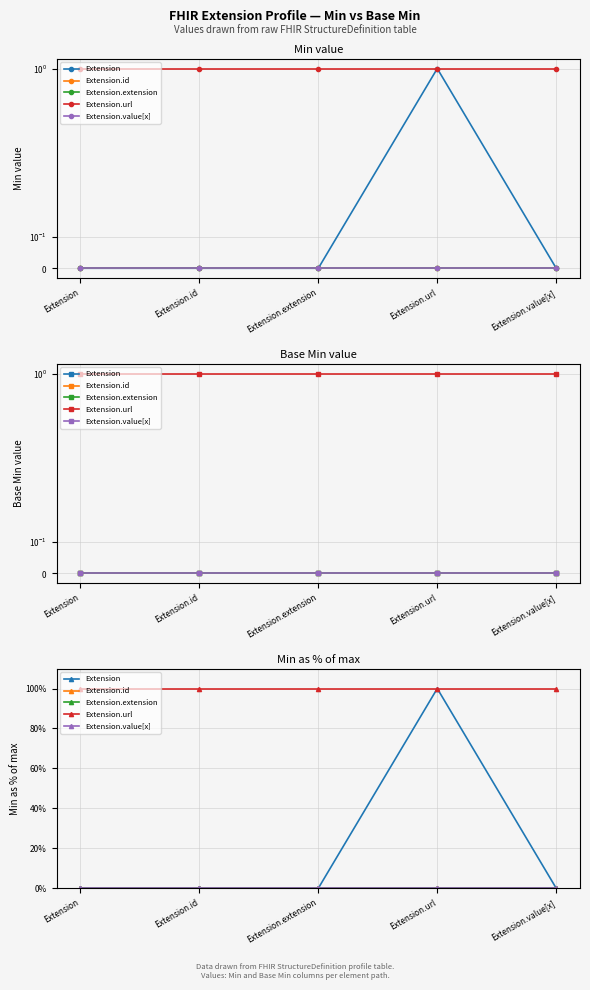

What position from the left is Extension?

1